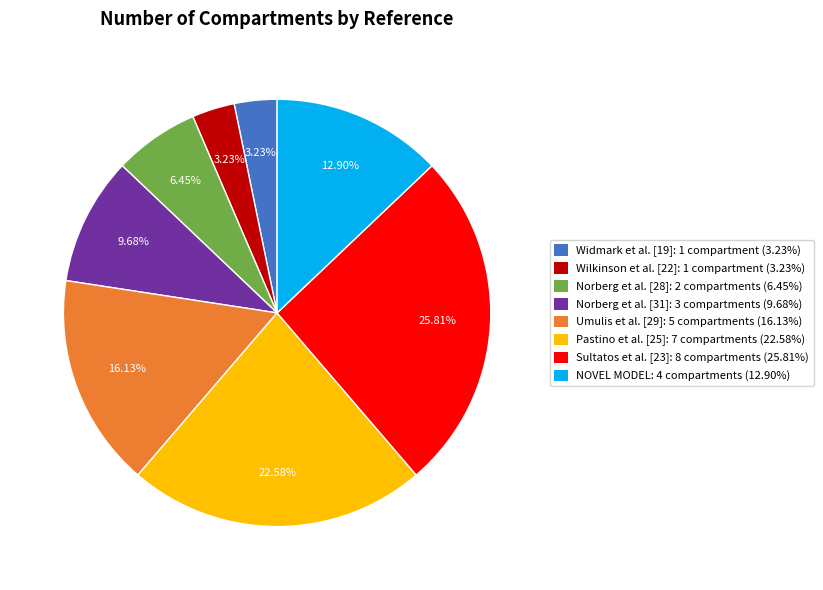

To the nearest percent, what is the difference between the Widmark et al. [19] and Pastino et al. [25] slice percentages?

19%